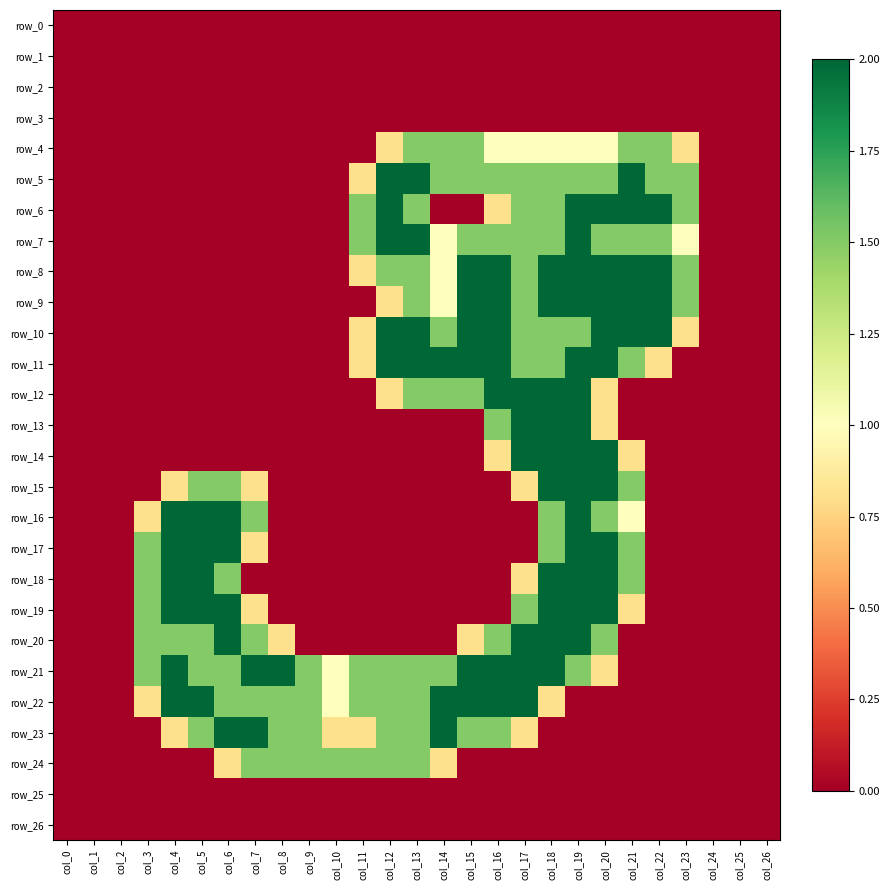

The value of row_22 at col_20 is 1.1. True or false?

False